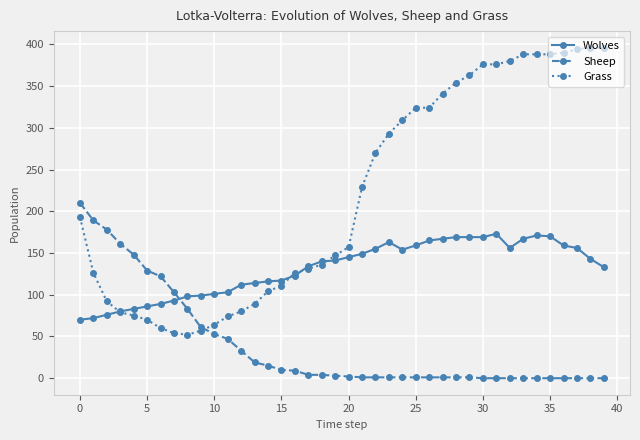

What is the difference between the maximum and minimum values in the Wolves series?

103